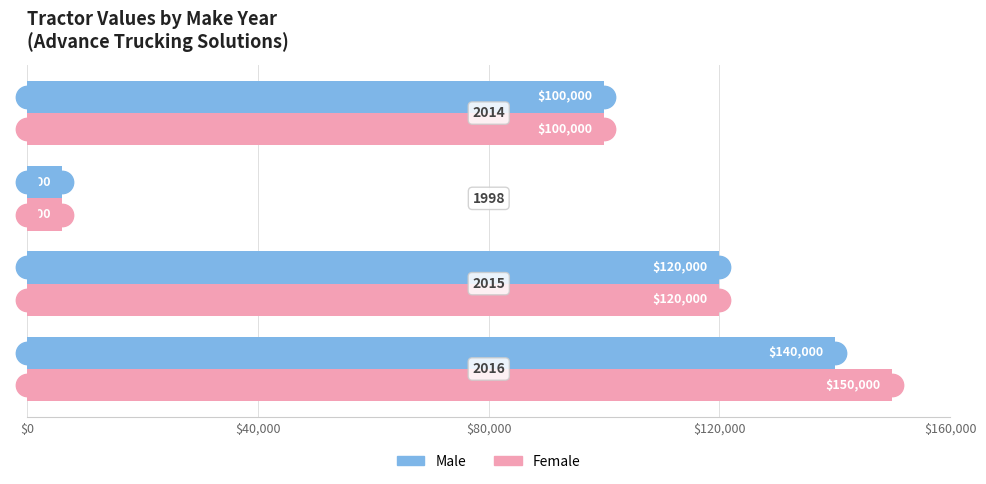

At how many categories does at least one series exceed 100882?

2